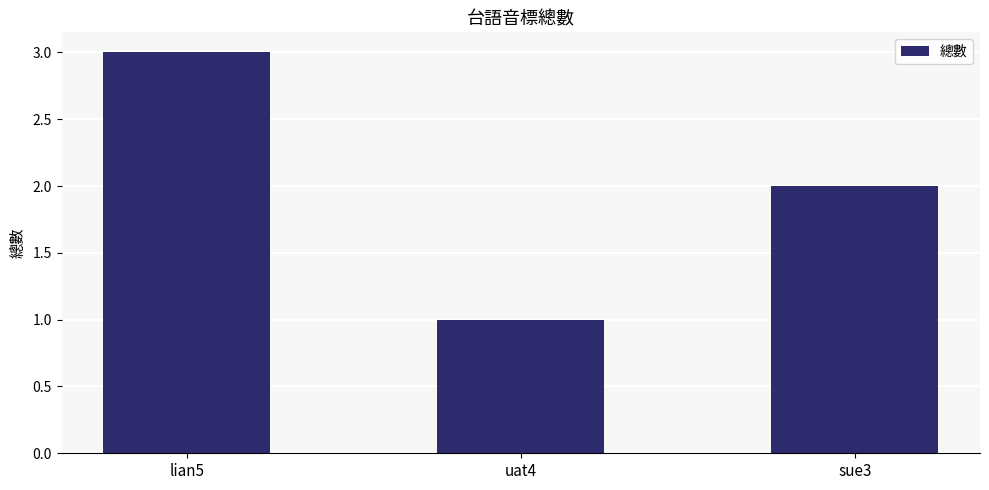

How many bars are there in total?

3